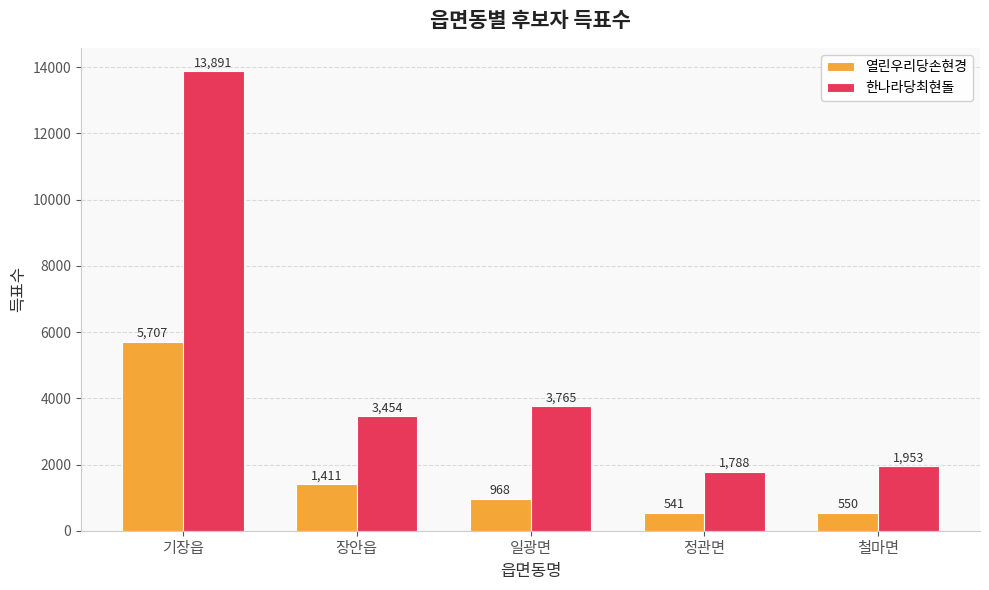

Which category has the highest value across all series?

기장읍